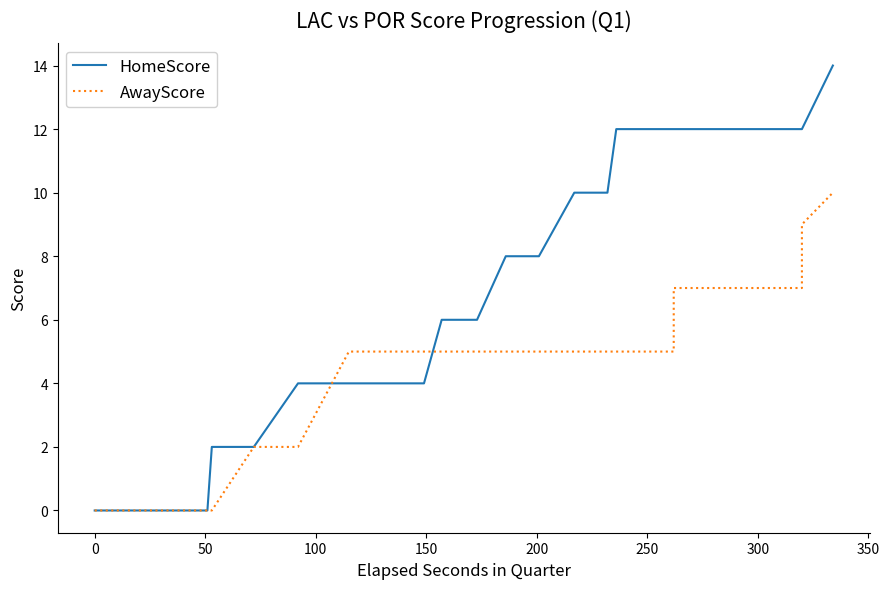

Reading right to left, extract all data points from this chart.

HomeScore: 14	12	12	12	12	12	12	12	12	12	12	12	12	12	12	10	10	8	8	8	6	6	6	4	4	4	4	4	4	2	2	0	0	0	0	0	0	0	0	0
AwayScore: 10	9	7	7	7	7	7	7	7	7	6	5	5	5	5	5	5	5	5	5	5	5	5	5	5	5	5	5	2	2	0	0	0	0	0	0	0	0	0	0